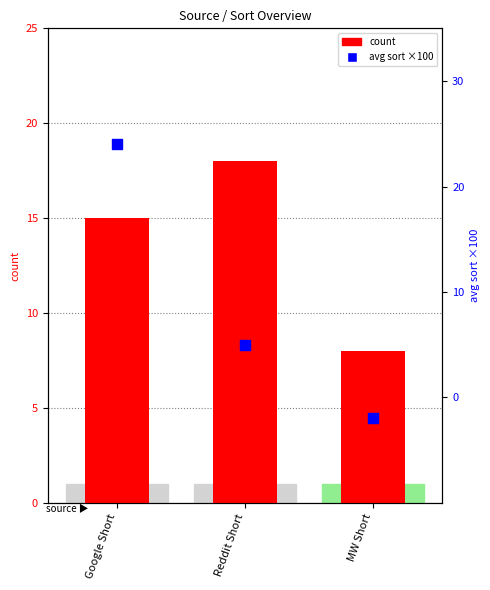

What are all the series names shown in the legend?

count, avg sort (×100)